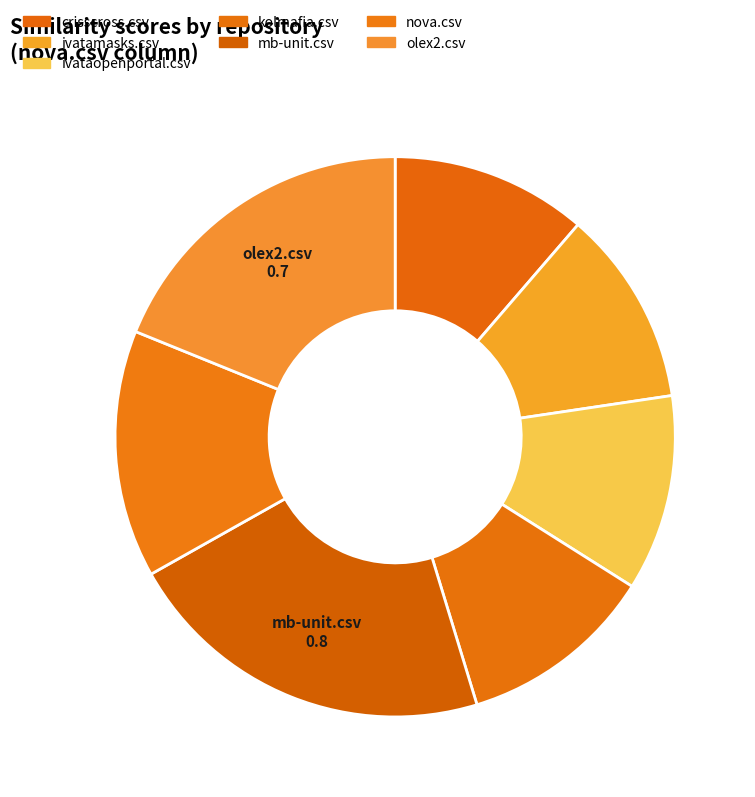

To the nearest percent, what is the average slice percentage?

14%